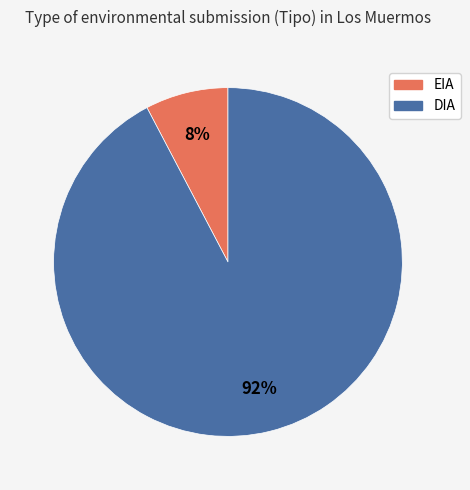

How many slices are in this pie chart?

2